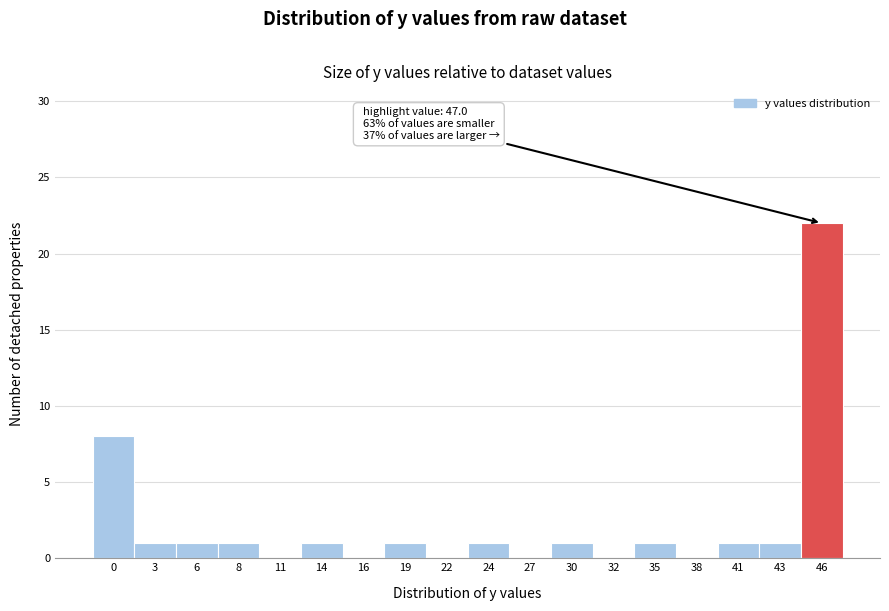

Which range on the x-axis has the tallest bar?

44.5 to 47.5